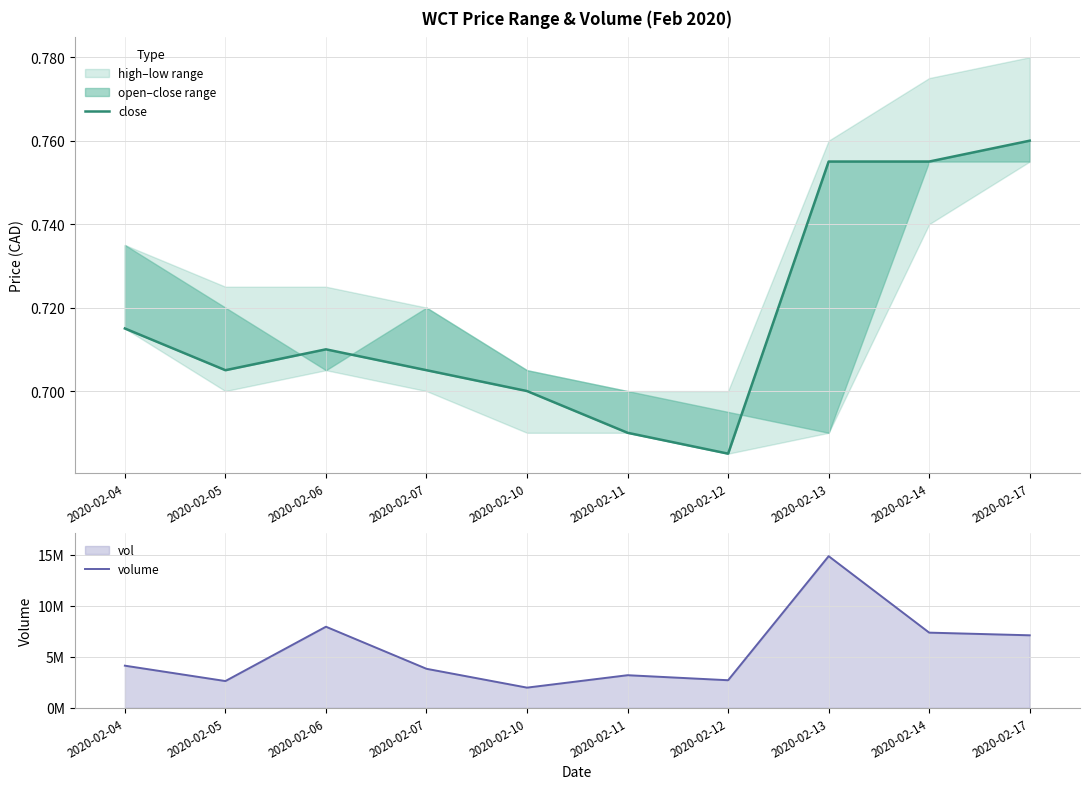

Which category has the lowest value in the volume series?

2020-02-10